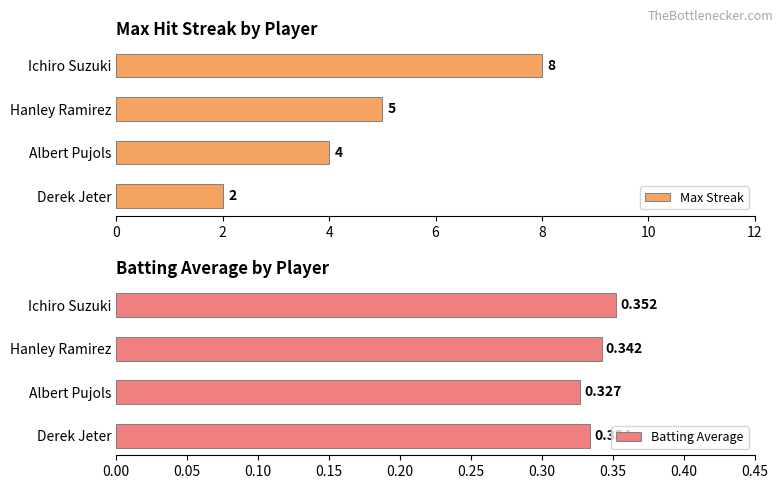

The value of Max Streak at Derek Jeter is 2.9. True or false?

False